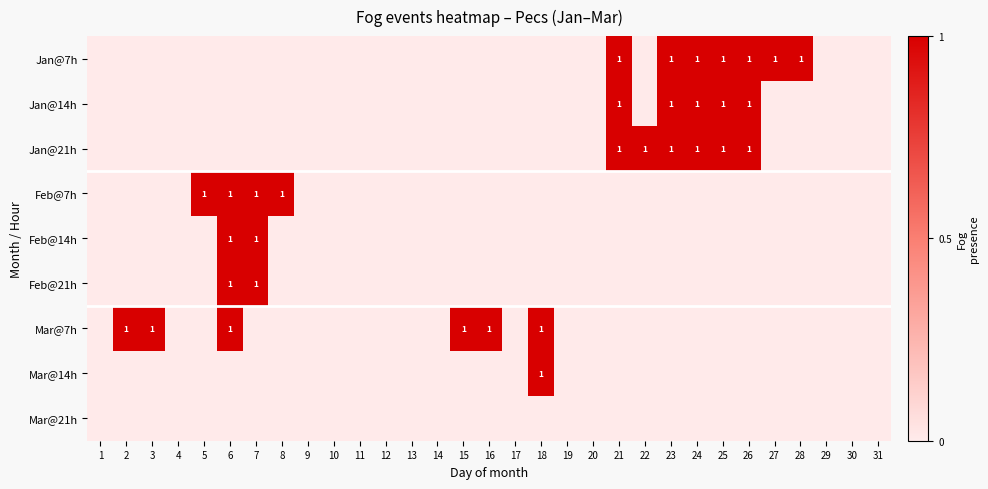

How many distinct data groups are displayed?

9